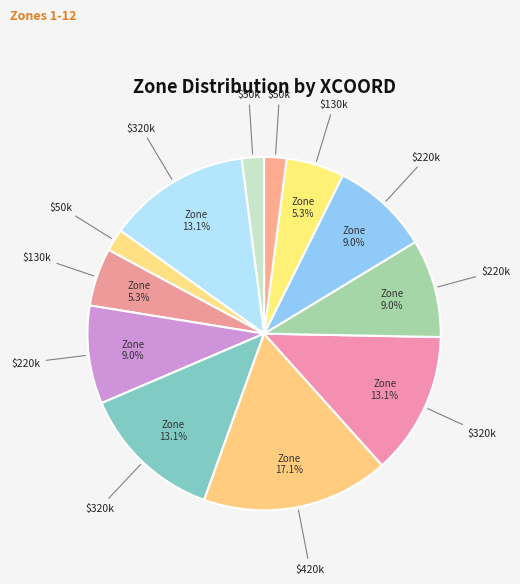

How many segments does this pie chart have?

12